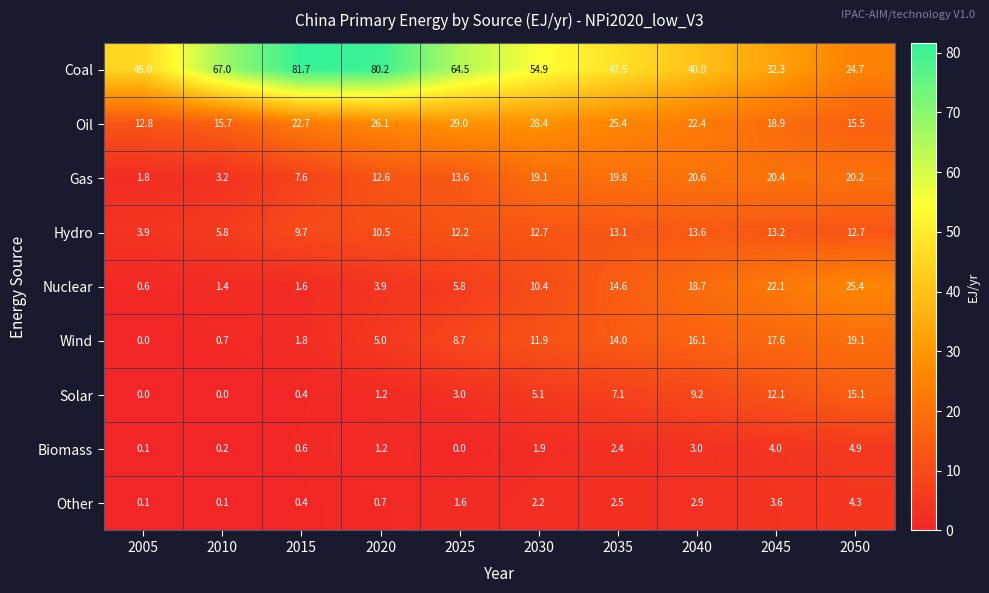

Which series has the largest total across all categories?

Coal